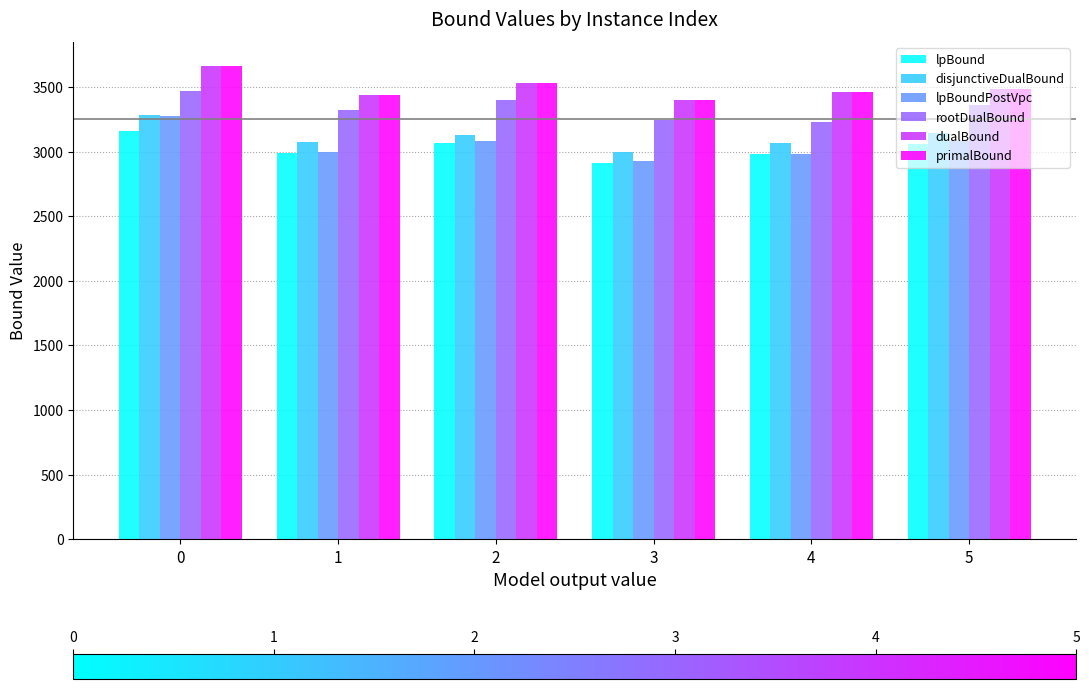

What are all the series names shown in the legend?

lpBound, disjunctiveDualBound, lpBoundPostVpc, rootDualBound, dualBound, primalBound